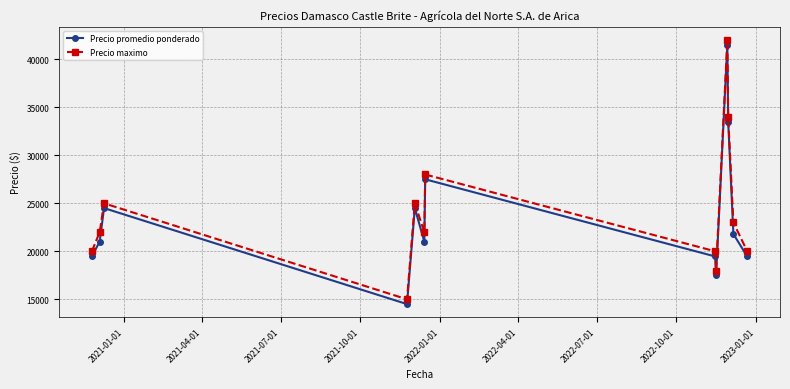

What is the difference between the maximum and second lowest values in the Precio maximo series?

24000